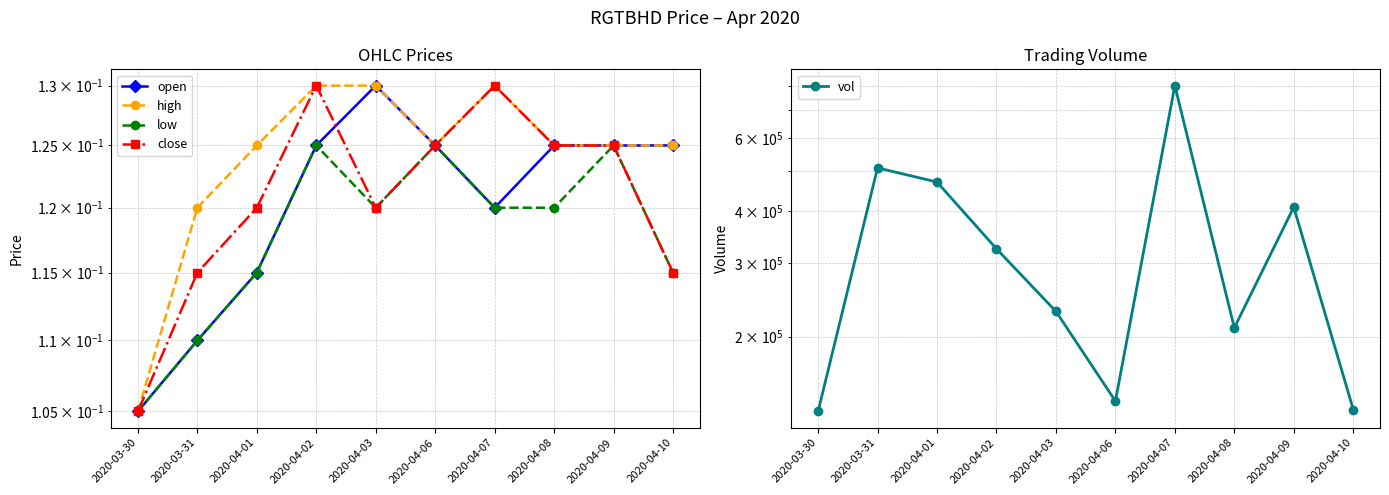

Reading left to right, what are all the values shown in this chart?

open: 0.1	0.1	0.1	0.1	0.1	0.1	0.1	0.1	0.1	0.1
high: 0.1	0.1	0.1	0.1	0.1	0.1	0.1	0.1	0.1	0.1
low: 0.1	0.1	0.1	0.1	0.1	0.1	0.1	0.1	0.1	0.1
close: 0.1	0.1	0.1	0.1	0.1	0.1	0.1	0.1	0.1	0.1
vol: 132200.0	509000.0	470600.0	325200.0	230000.0	140000.0	802500.0	210000.0	409500.0	133600.0